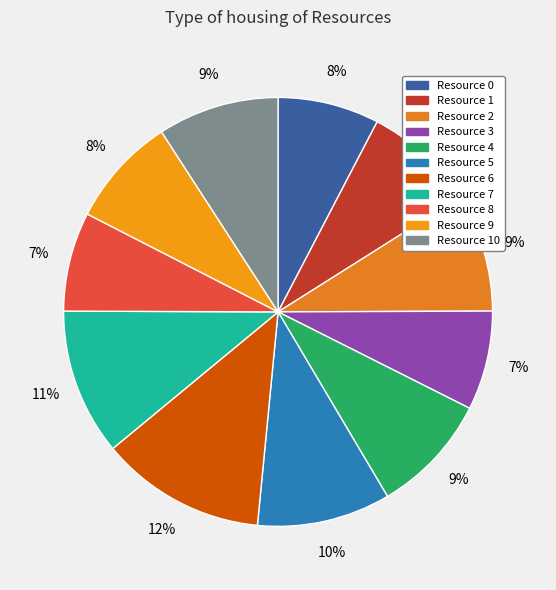

Is there a majority slice in this chart?

No